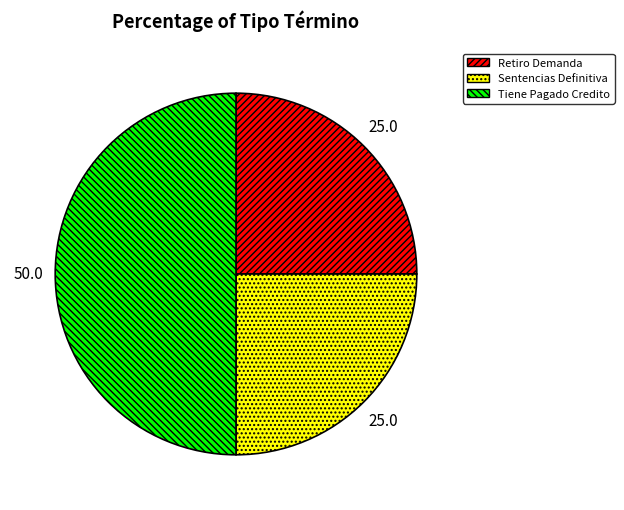

The Sentencias Definitiva slice represents 31% of the pie. True or false?

False